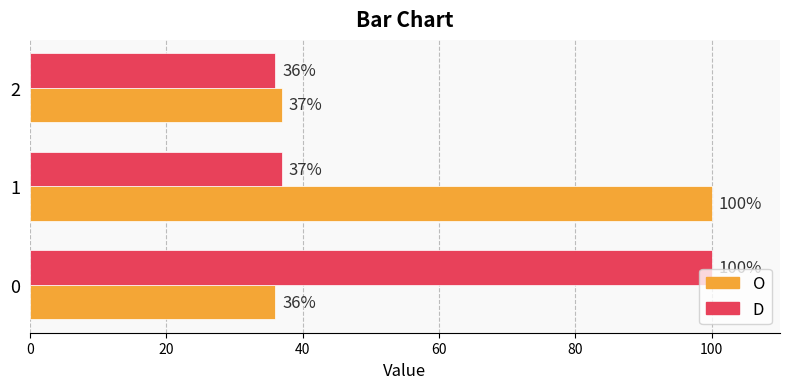

True or false: O has a value of 50 at 0.

False